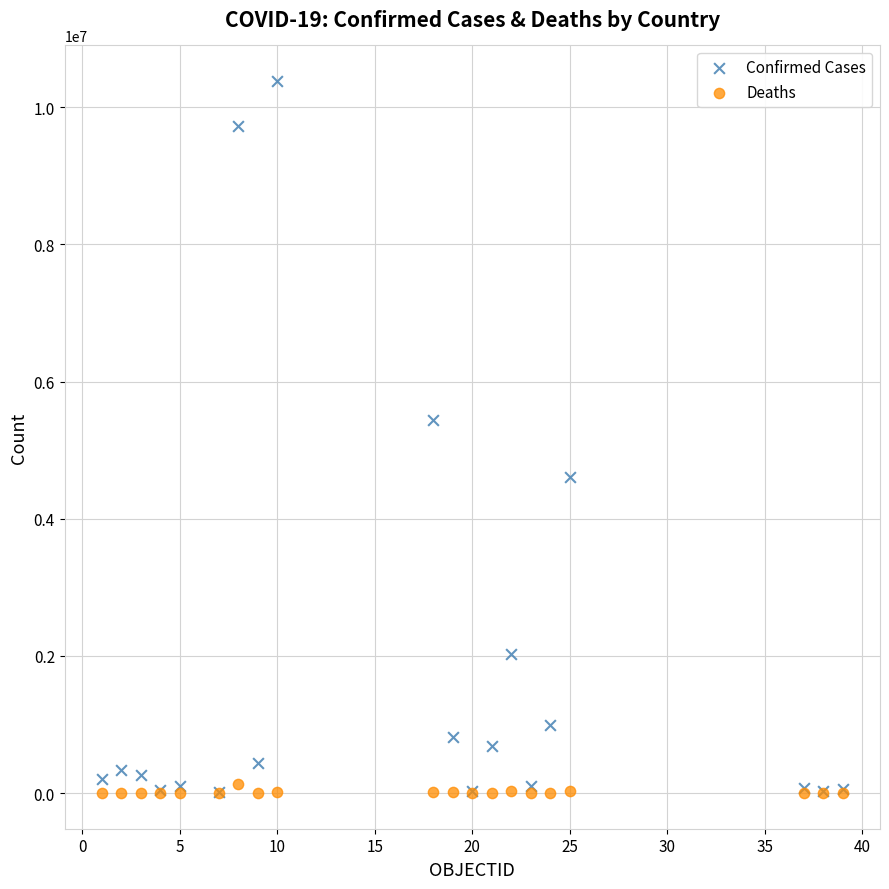

What are all the series names shown in the legend?

Confirmed Cases, Deaths